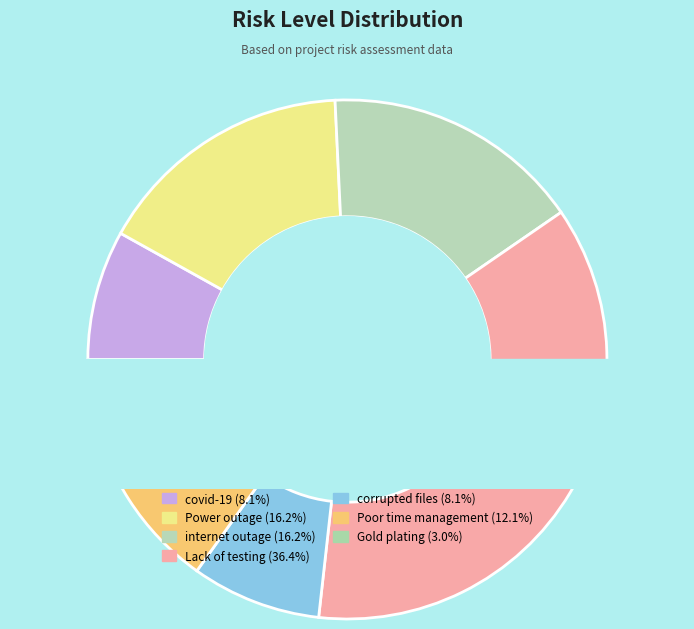

How many segments does this pie chart have?

7